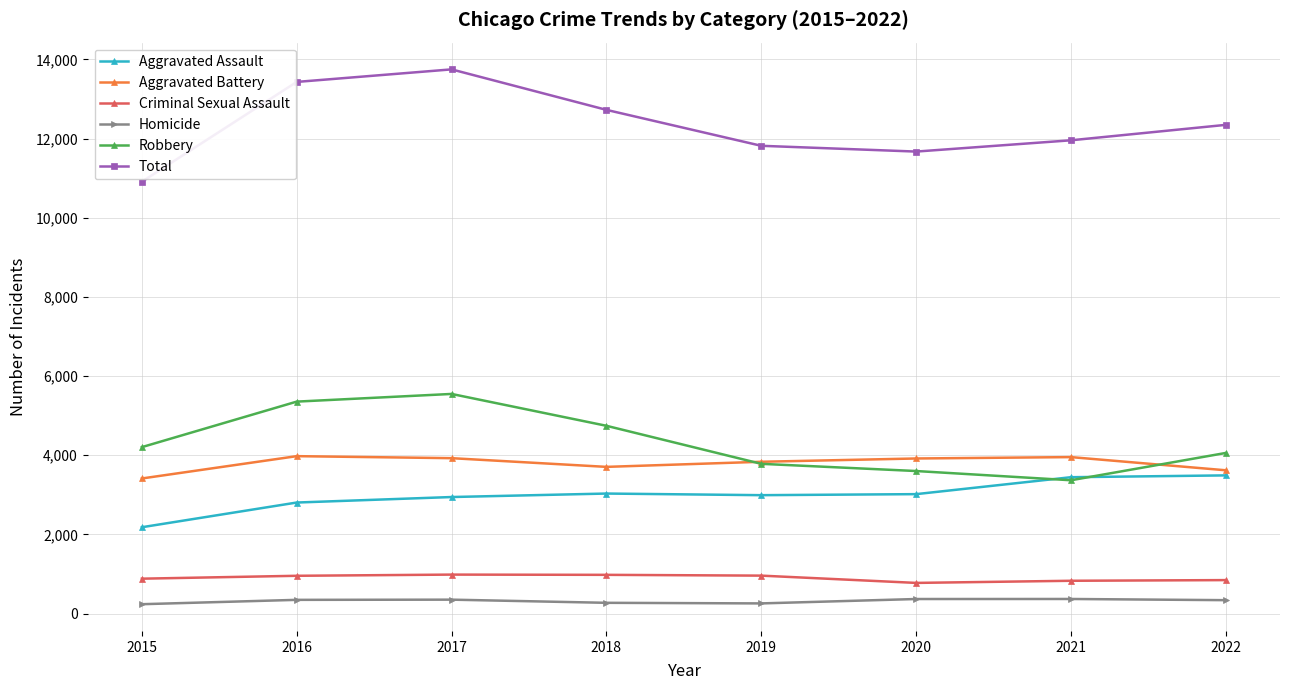

What is the difference between the highest and lowest values at 2017?

13399